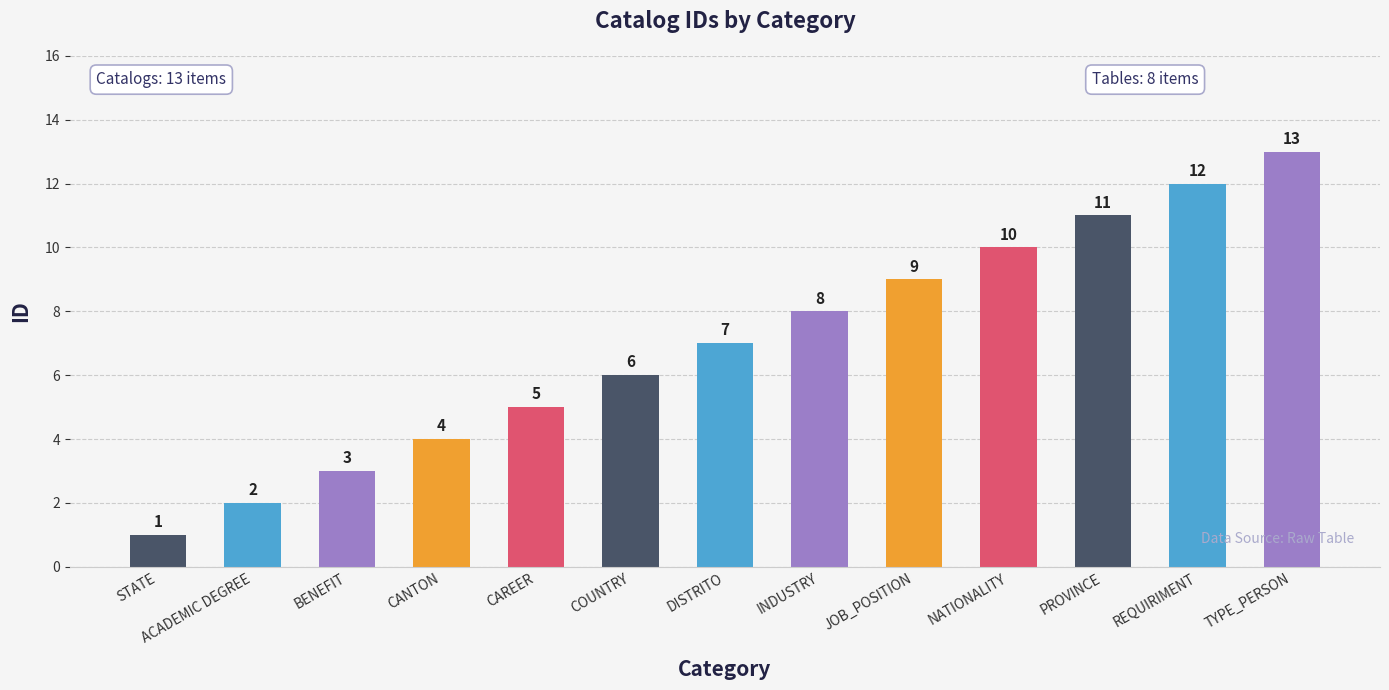

What is the smallest value displayed?

1